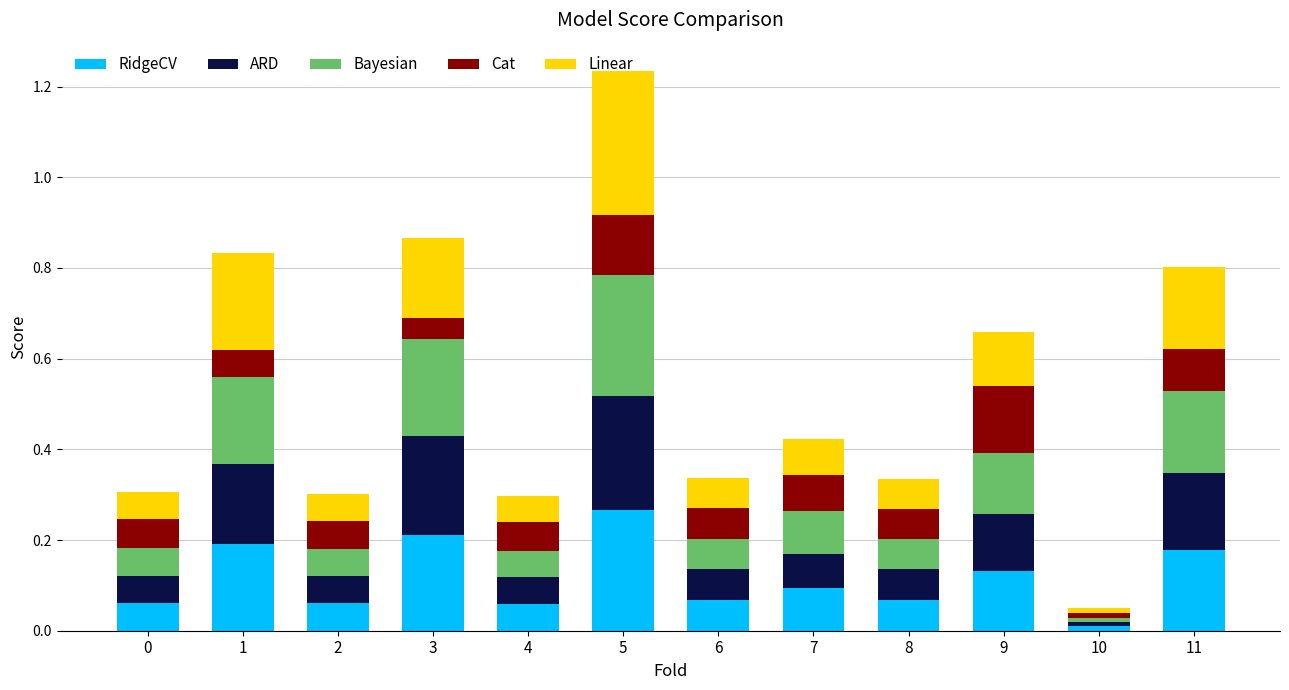

What are all the series names shown in the legend?

RidgeCV, ARD, Bayesian, Cat, Linear